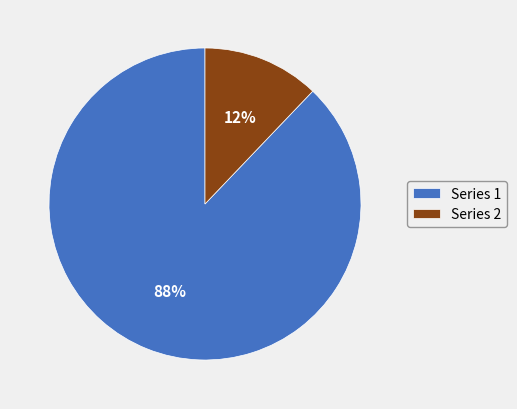

The Series 1 slice represents 81% of the pie. True or false?

False